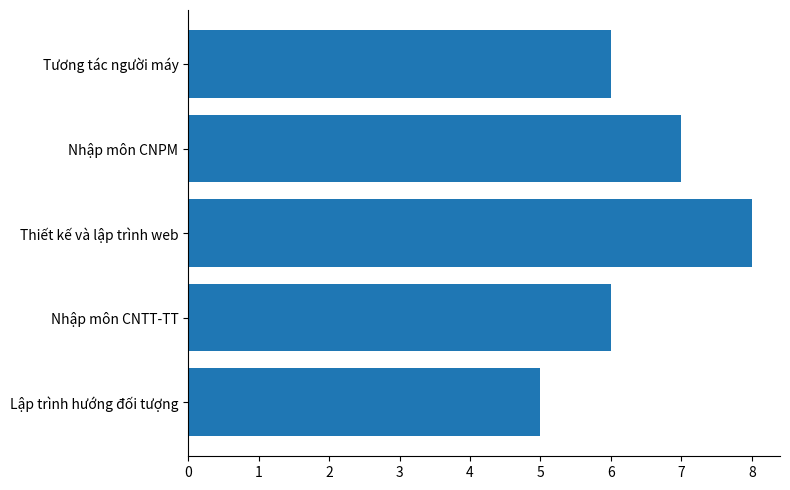

What is the approximate value at Thiết kế và lập trình web?

8